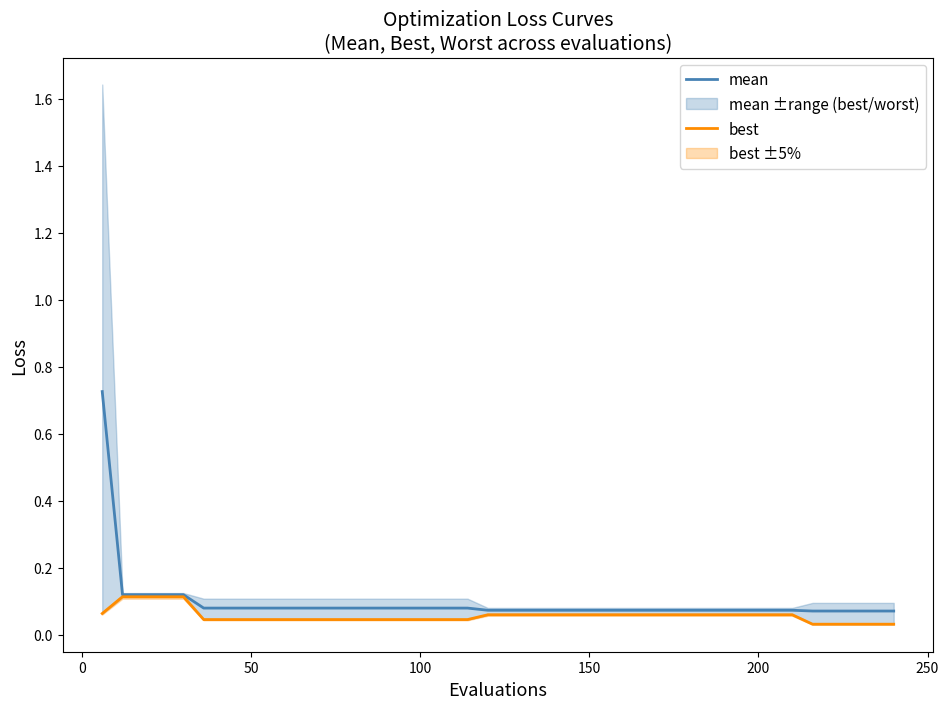

How many data points does each series have?

40